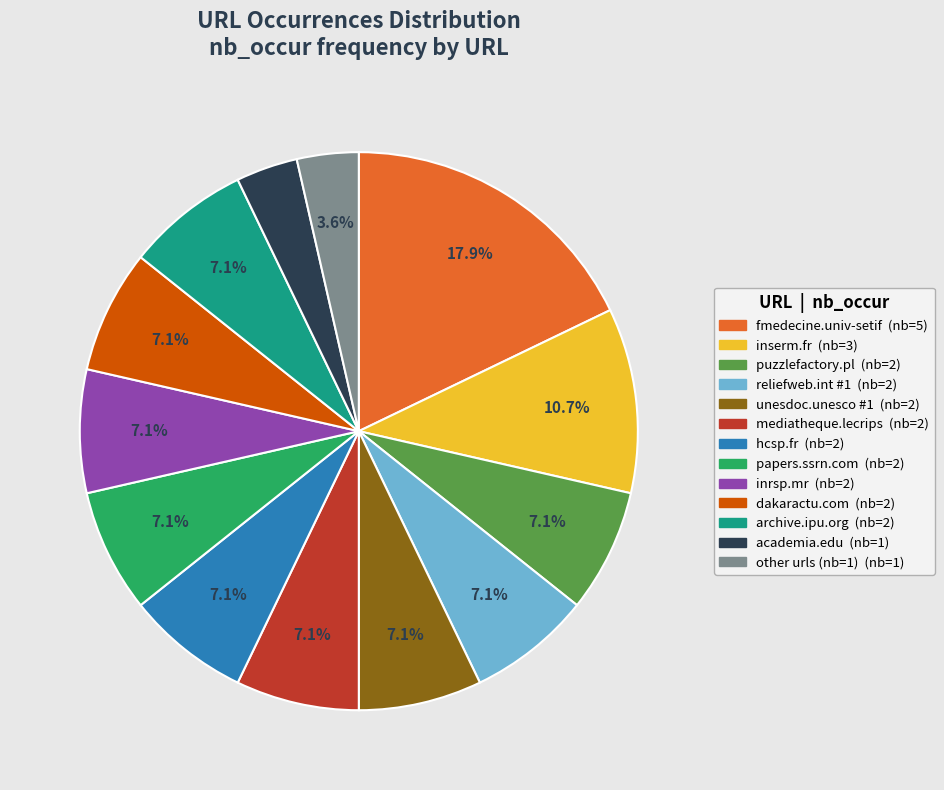

Is there a majority slice in this chart?

No